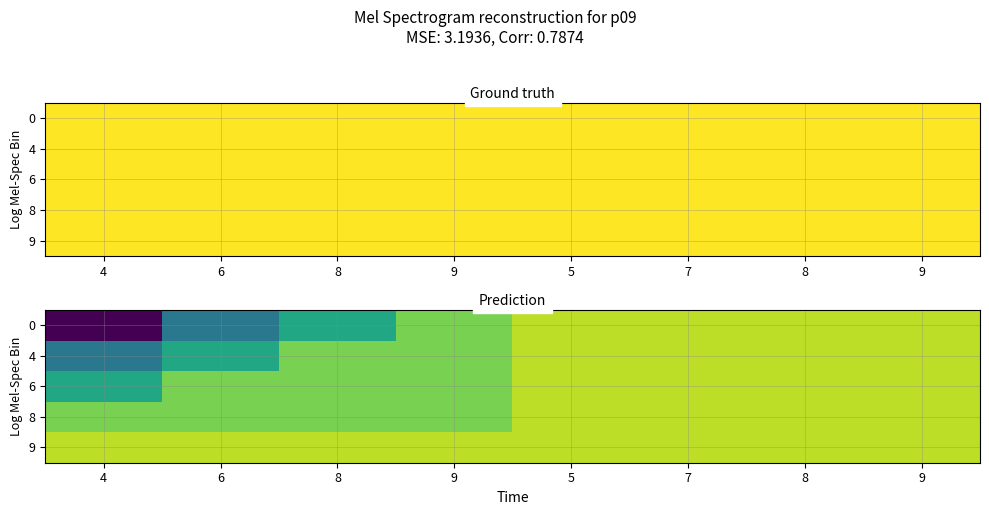

Is it true that 4 equals 9 at 9?

True